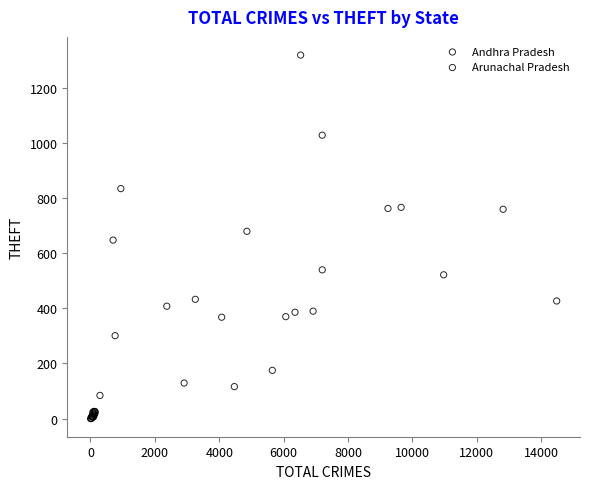

Which series reaches the maximum Y coordinate?

Andhra Pradesh